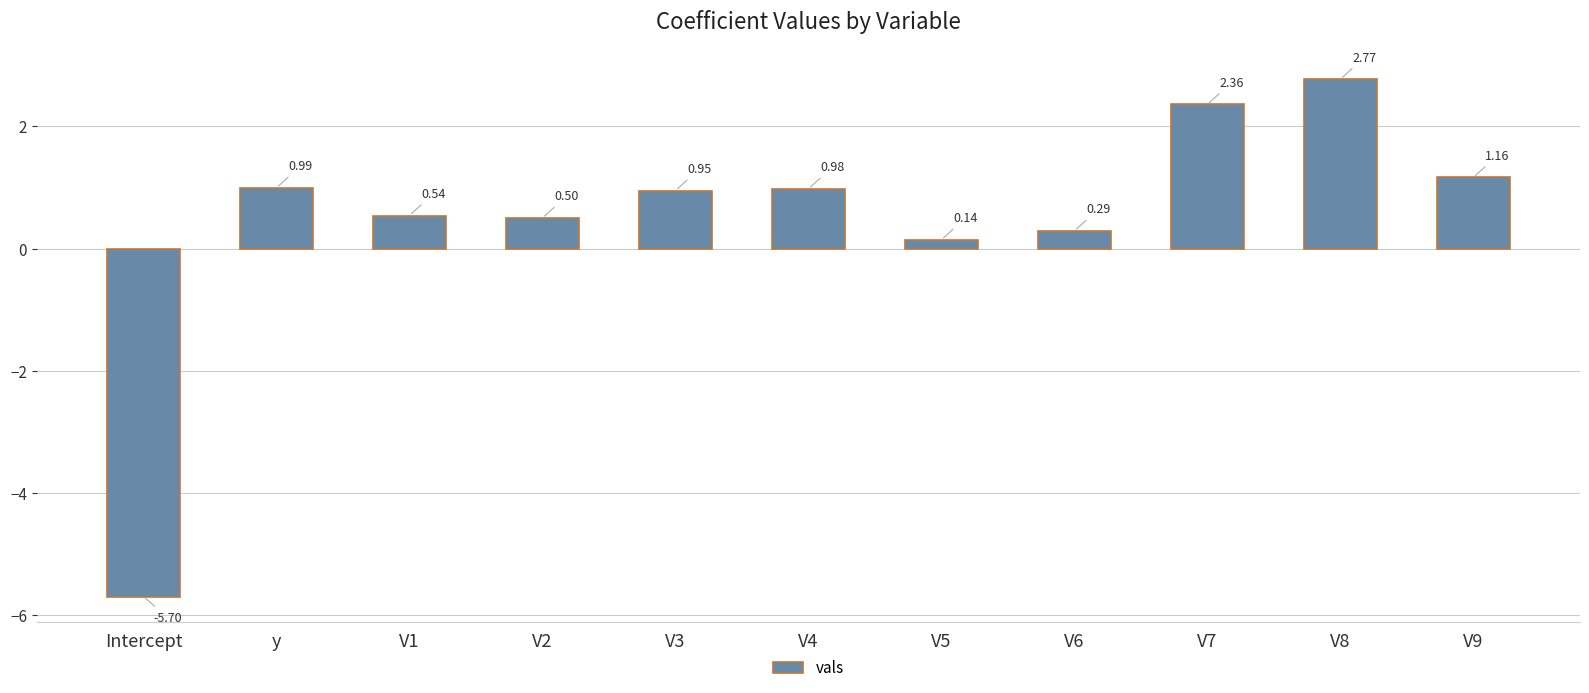

Between Intercept and V7, which is larger?

V7